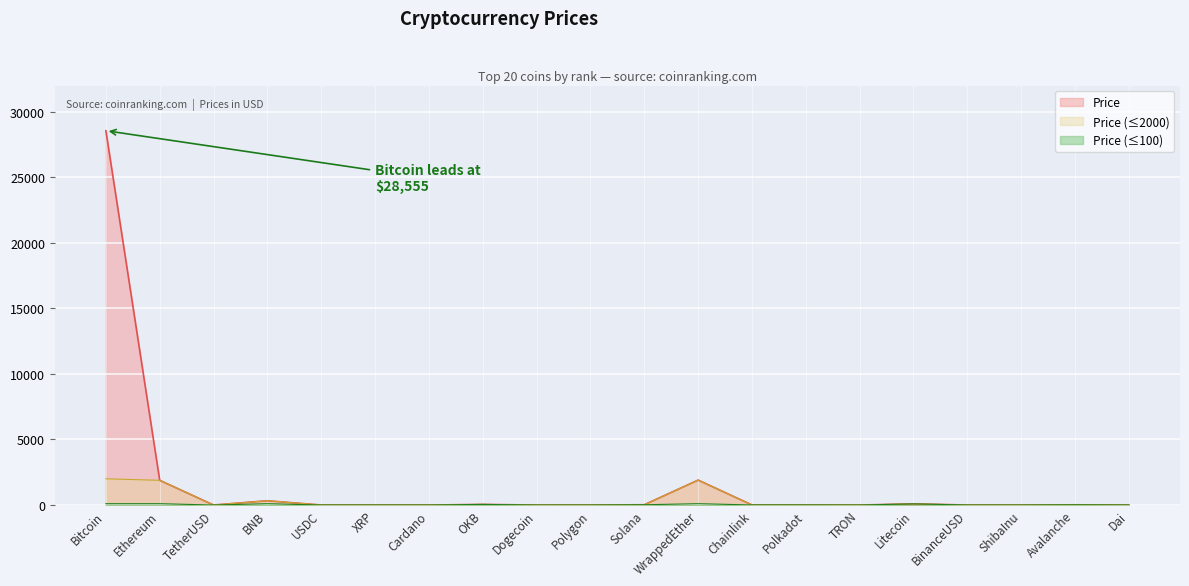

What is the change in value from Polygon to Avalanche?

+16.1